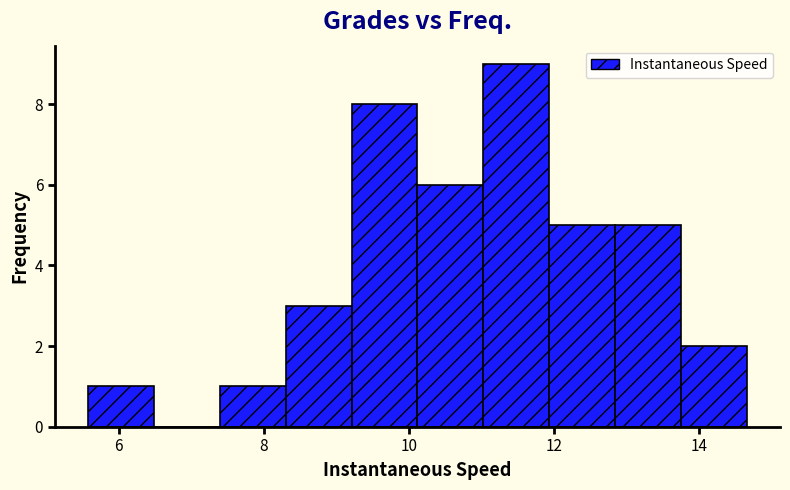

How tall is the bar that spans 7.4 to 8.2 on the x-axis? Neither the bar edges nor the heights are printed on the chart, so give them approximately, as read against the axes.

1